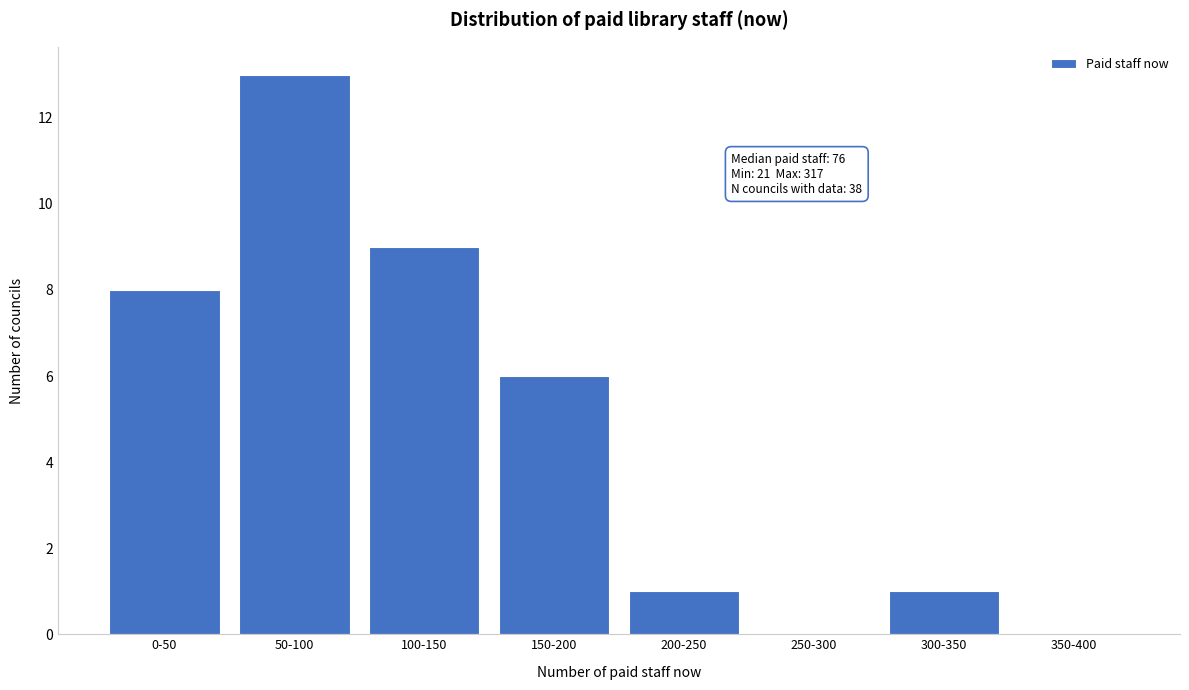

Reading left to right, transcribe all the data shown in this chart.

0-50=8	50-100=13	100-150=9	150-200=6	200-250=1	250-300=0	300-350=1	350-400=0